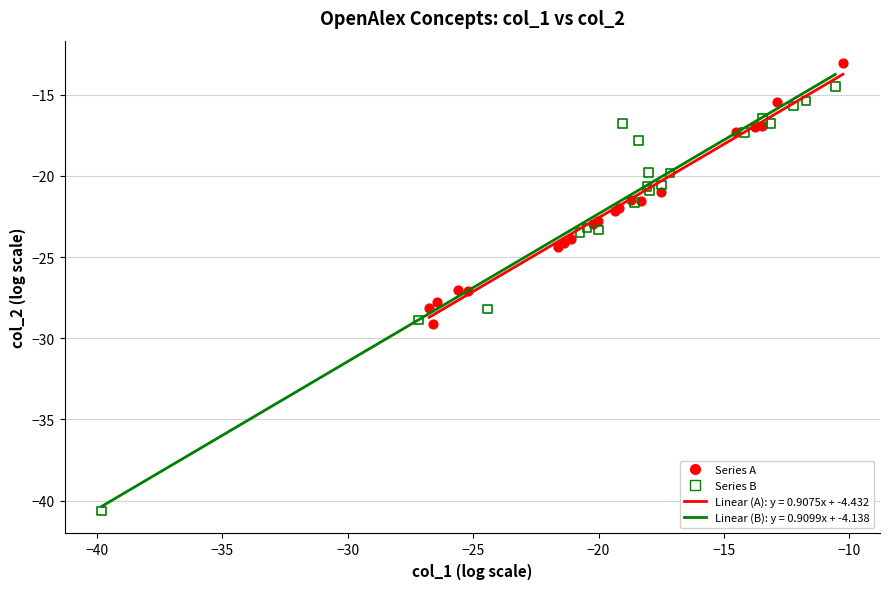

Which series reaches the maximum Y coordinate?

Series A